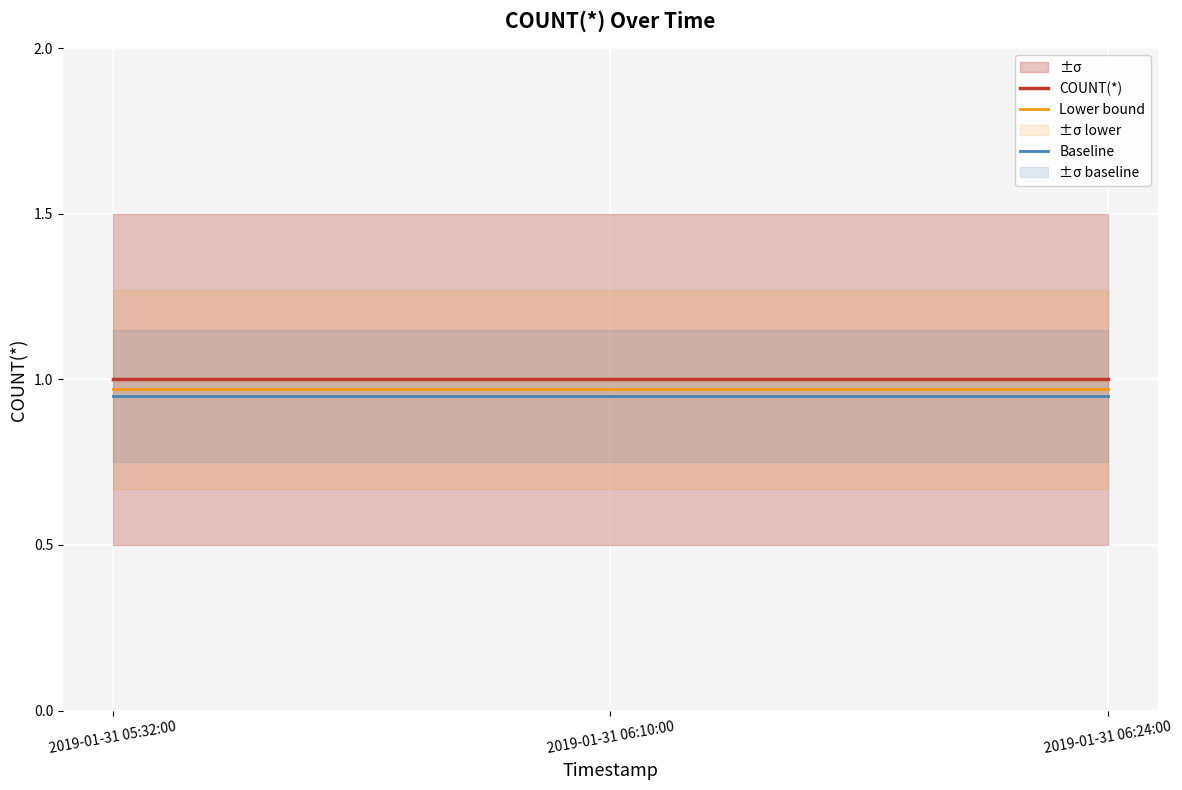

At which category is the sum across all series the highest?

2019-01-31 05:32:00